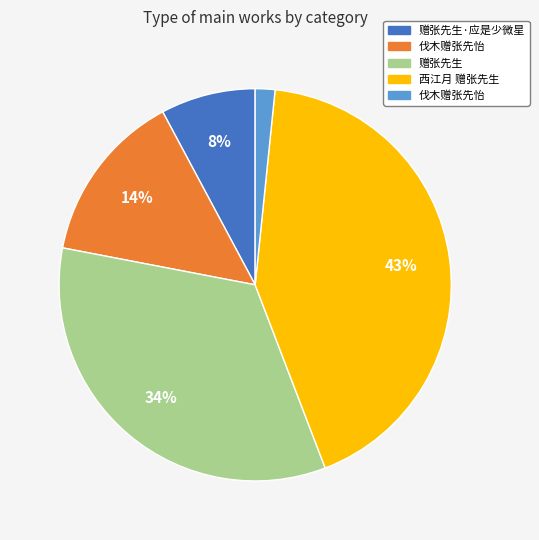

To the nearest percent, what is the difference between the largest and smallest slice percentages?

41%